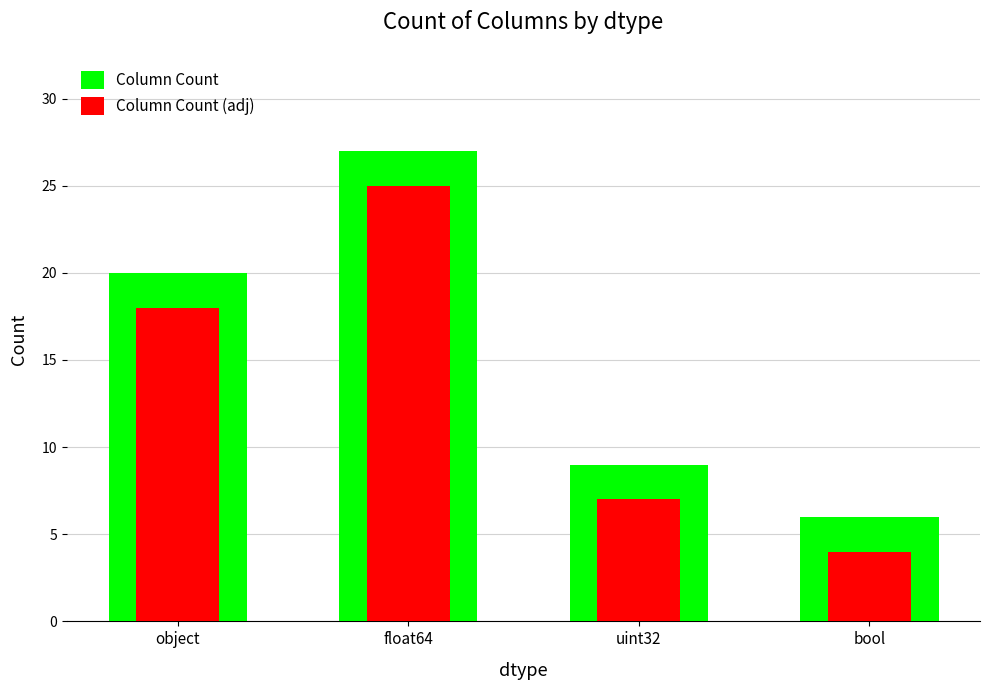

Where does the Column Count (adj) series first go above 18?

float64